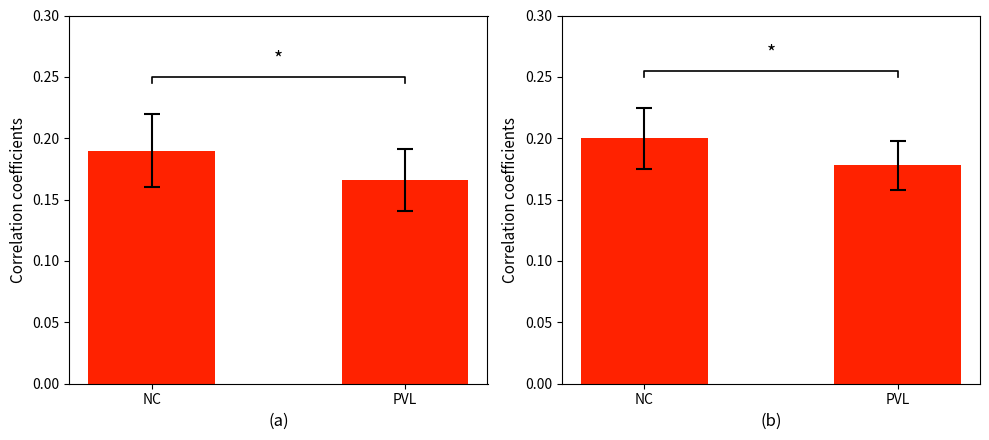

At which label is the value closest to 0?

PVL